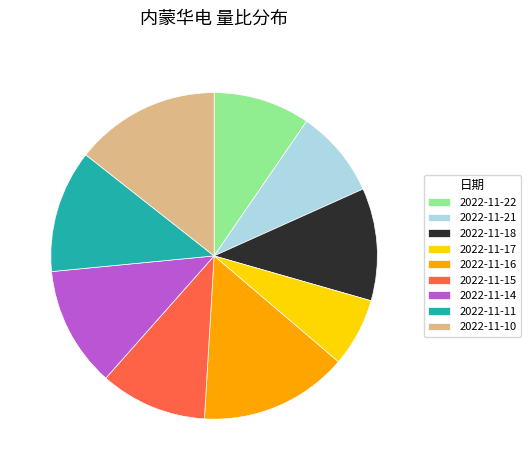

The 2022-11-14 slice represents 18% of the pie. True or false?

False